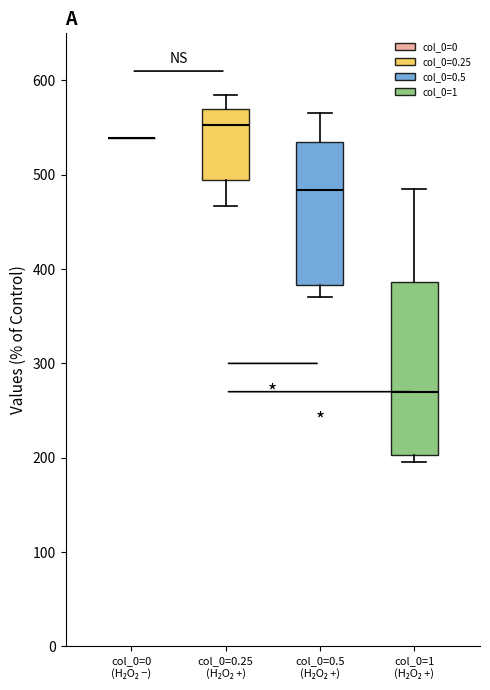

Reading left to right, transcribe this box plot: for each box, give where its median line is, the range the box spans, and where its two whiskers end, as read against the y-axis. The values are not printed on the chart, so give them approximately, as read against the axis.

col_0=0 (H₂O₂ −): box collapsed to a line at 540, whiskers 540 to 540
col_0=0.25 (H₂O₂ +): median 550, box 490 to 570, whiskers 470 to 590
col_0=0.5 (H₂O₂ +): median 480, box 380 to 540, whiskers 370 to 570
col_0=1 (H₂O₂ +): median 270, box 200 to 390, whiskers 200 (just below the box's lower edge) to 490